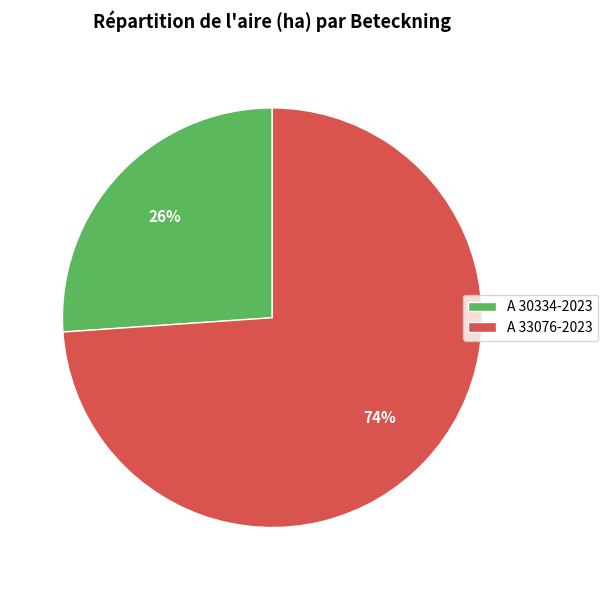

The A 33076-2023 slice represents 80% of the pie. True or false?

False